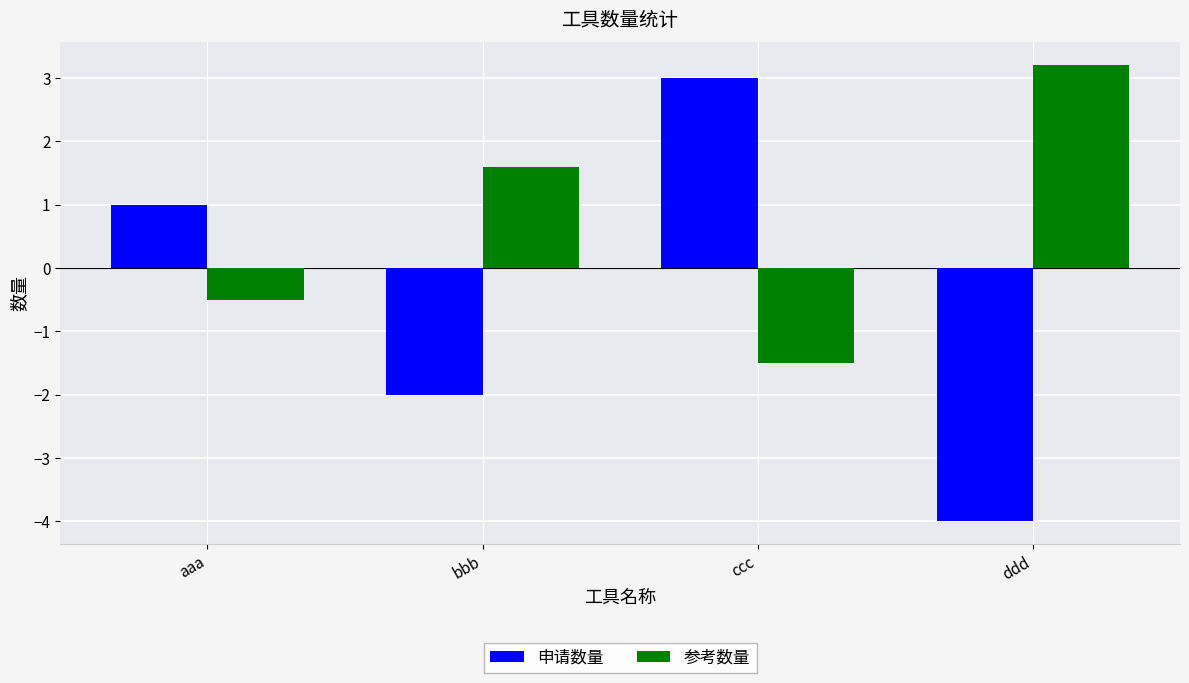

What is the average value of the 申请数量 series?

-0.5